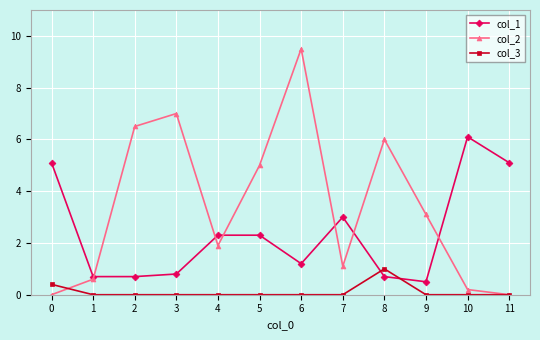

How many values in the col_1 series exceed 2?

6